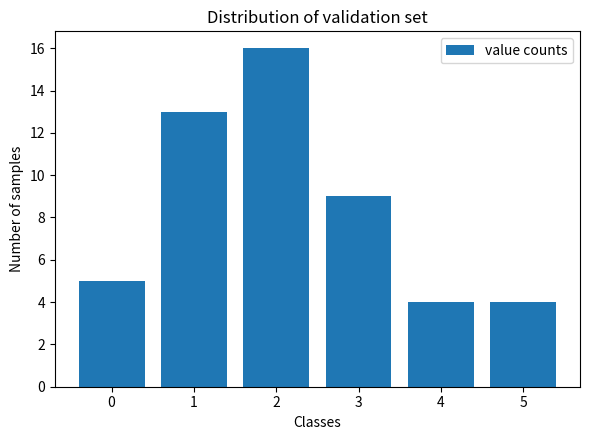

Reading right to left, transcribe all the data shown in this chart.

5=4	4=4	3=9	2=16	1=13	0=5